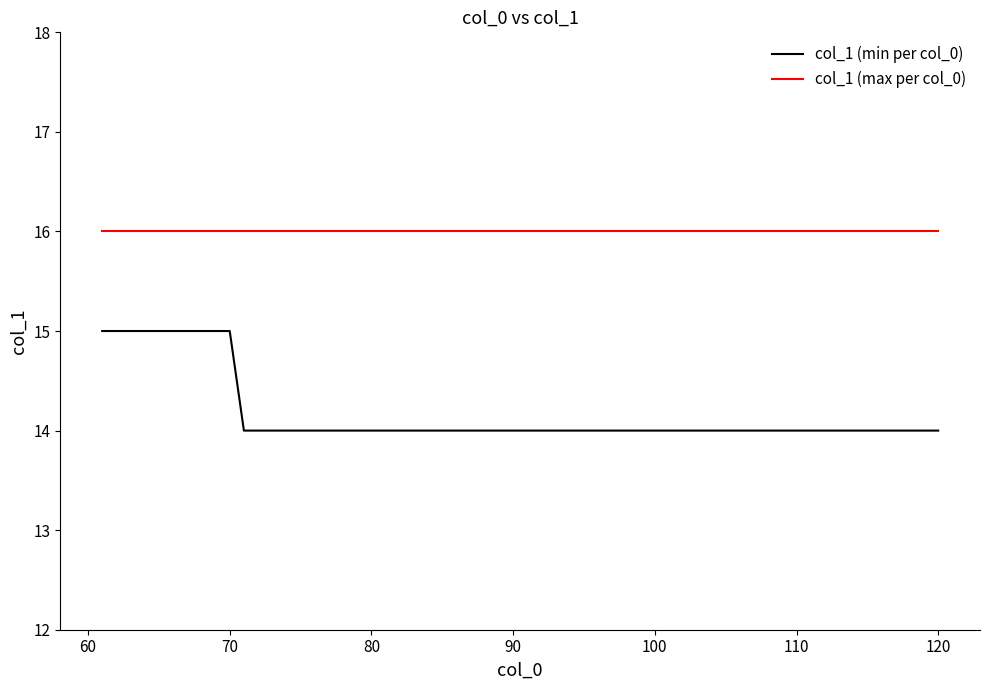

What is the maximum value shown in the chart?

16